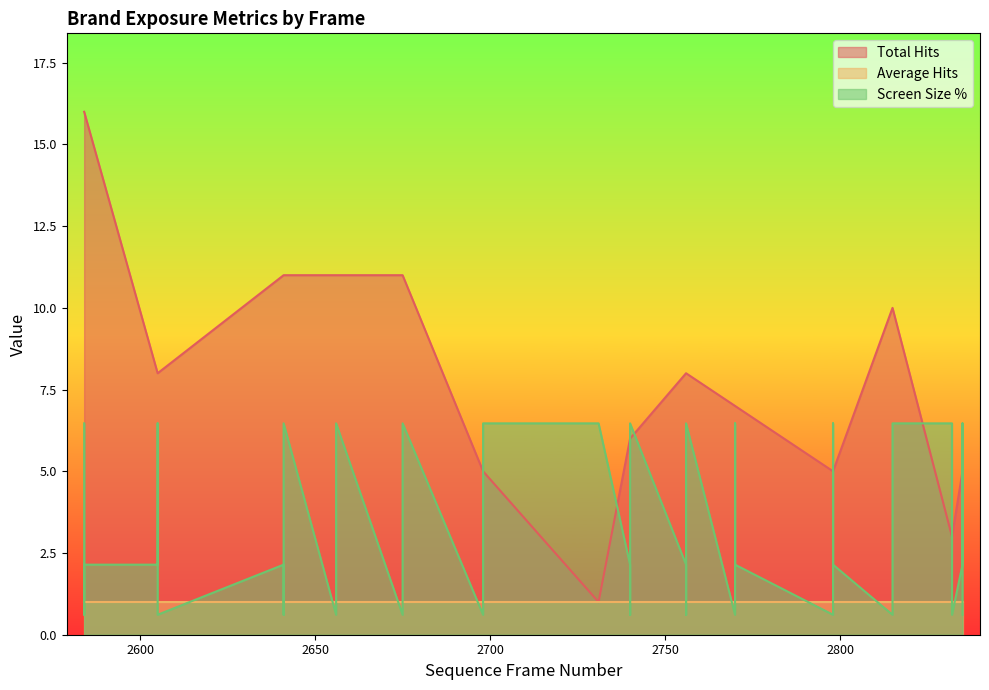

At which label does Screen Size % reach its peak?

2584